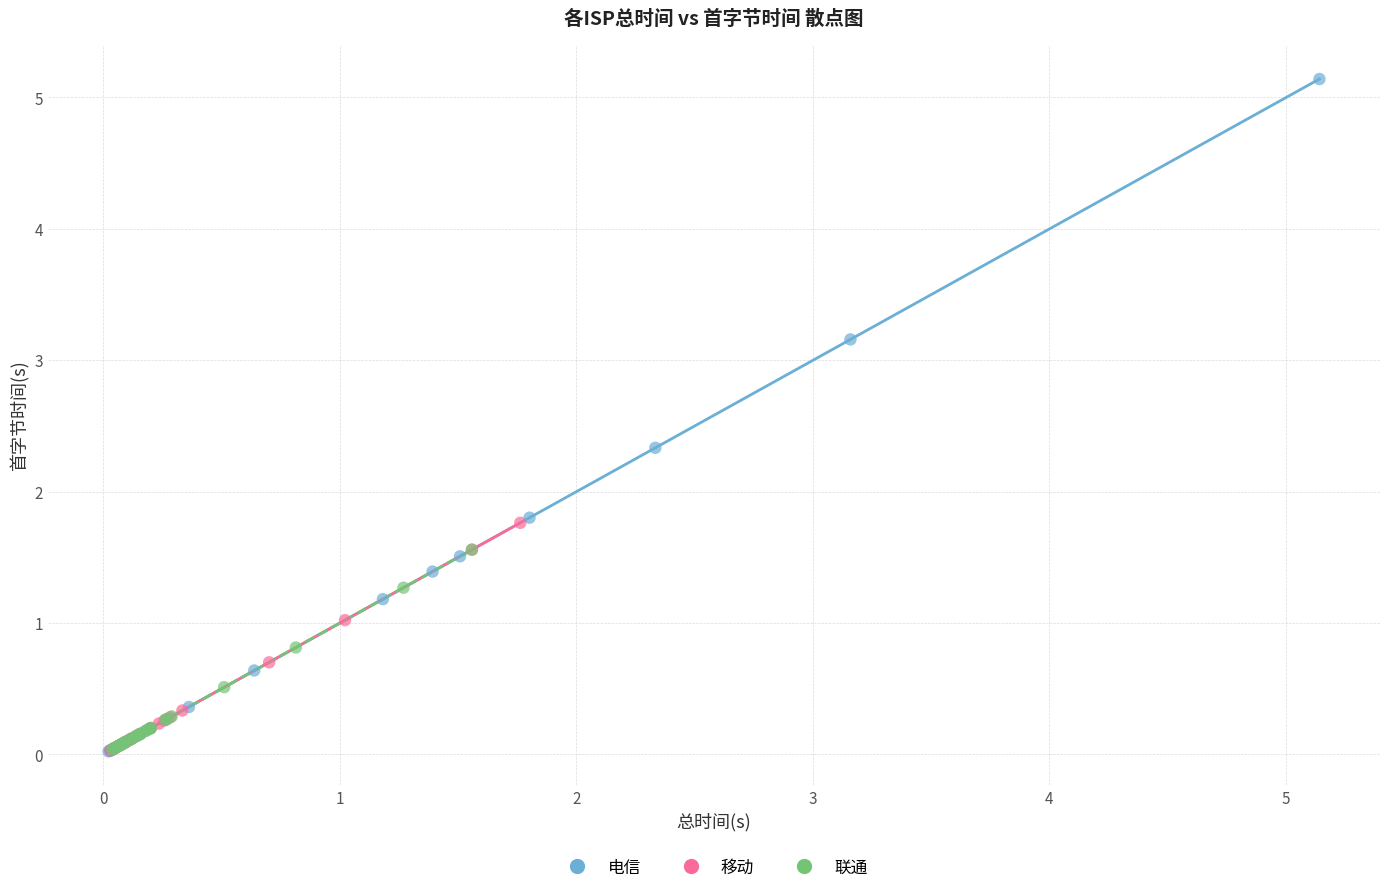

Which series has the widest spread of Y values?

电信